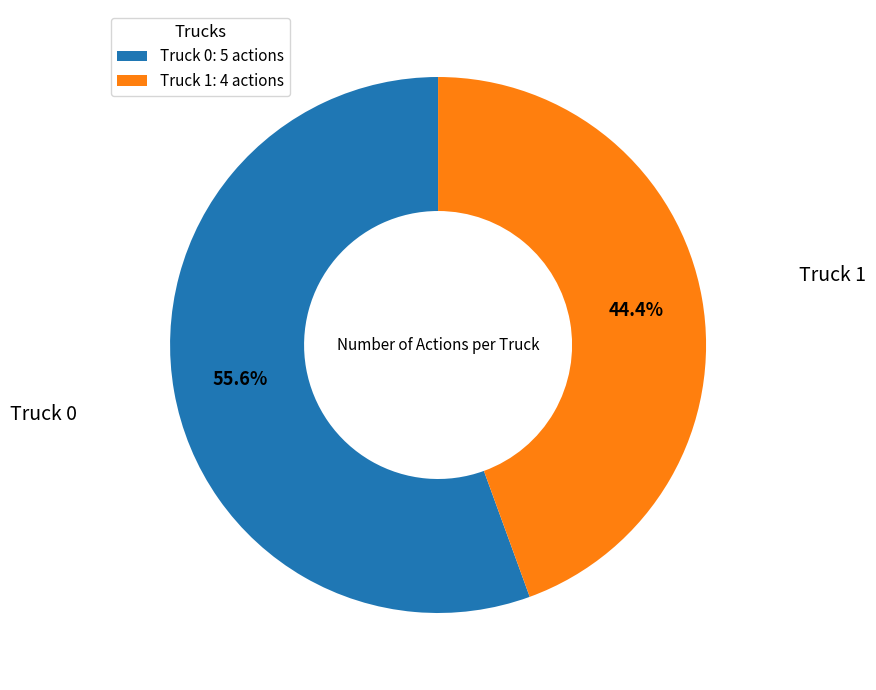

Does Truck 0 represent more than half of the total?

Yes